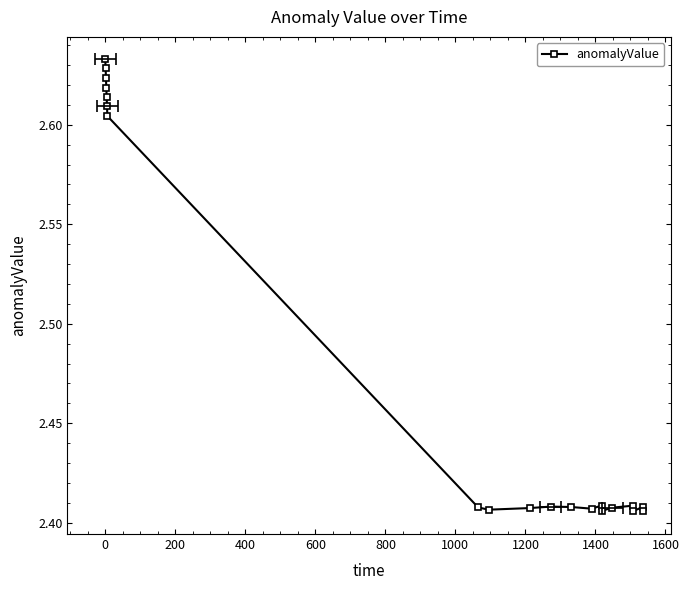

What is the average value?

2.5